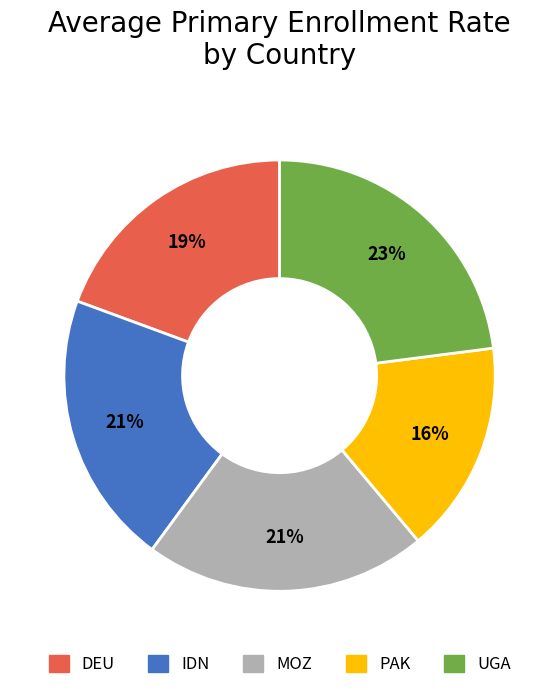

Which category has the smallest portion of the pie?

PAK